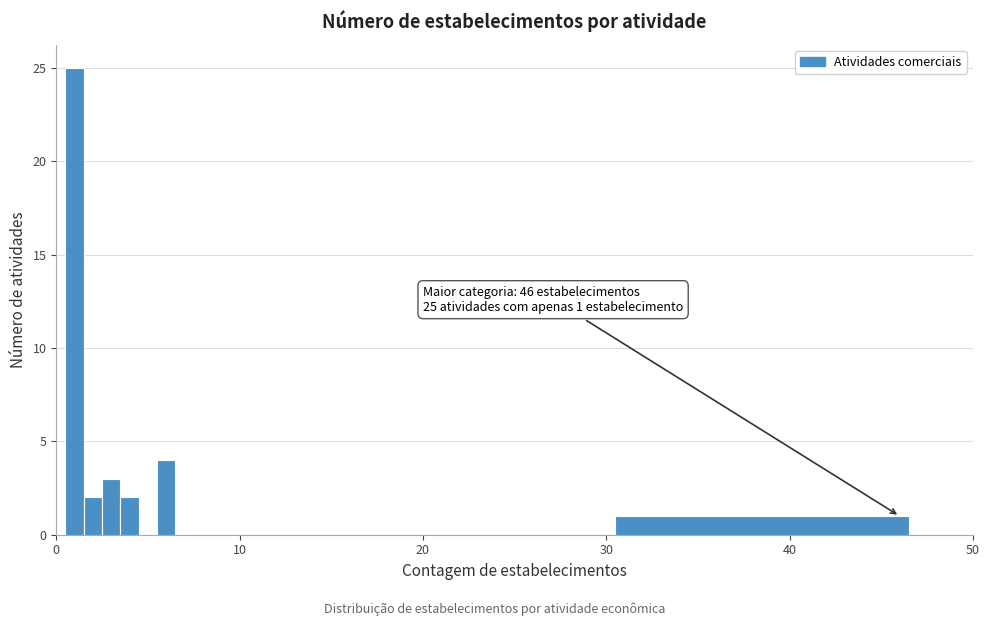

Read against the x-axis, roughly where is the centre of the tallest bar?

1